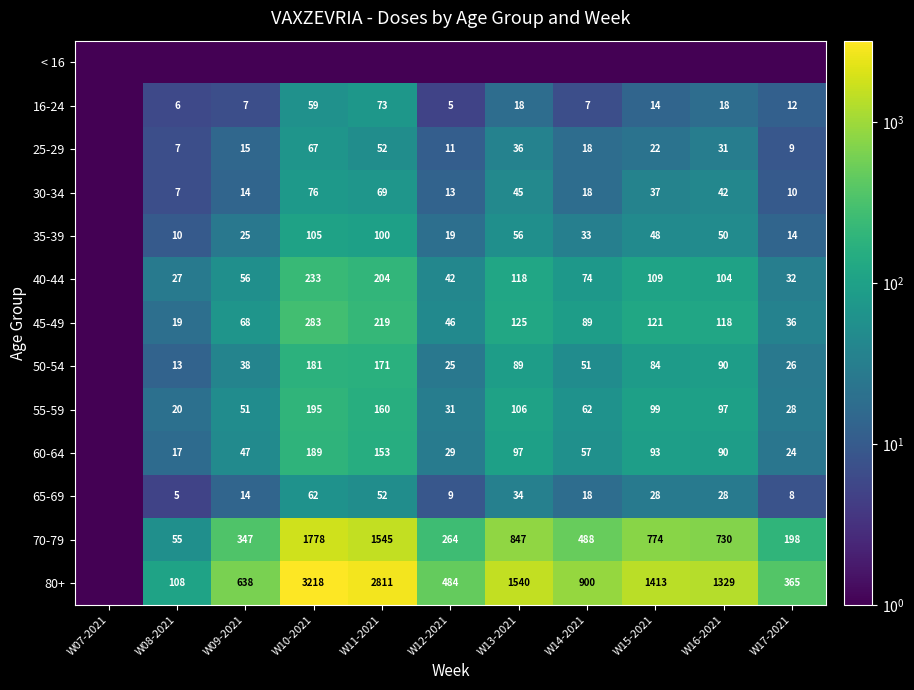

Is the value of 60-64 at W08-2021 greater than the value of 25-29 at W11-2021?

No